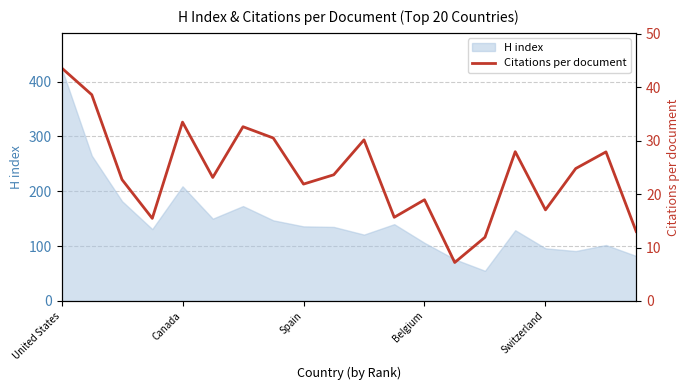

The H index series shows 366 at Canada. True or false?

False